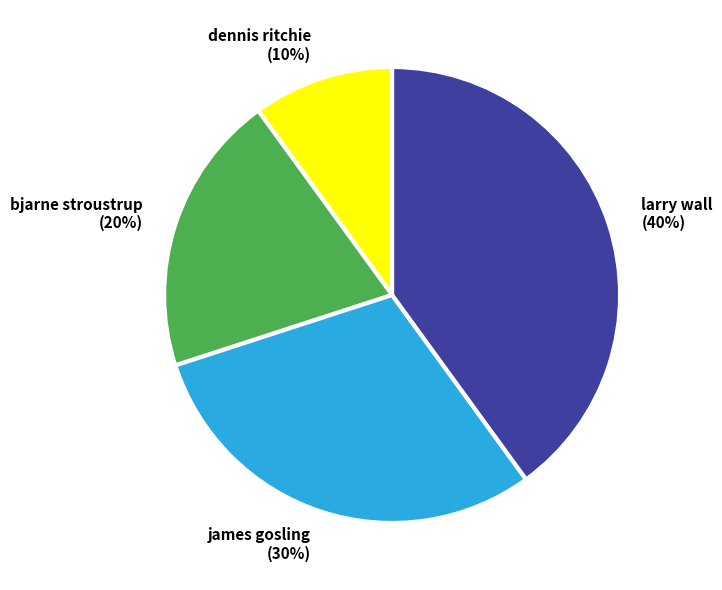

Is the sum of larry wall and james gosling greater than half?

Yes